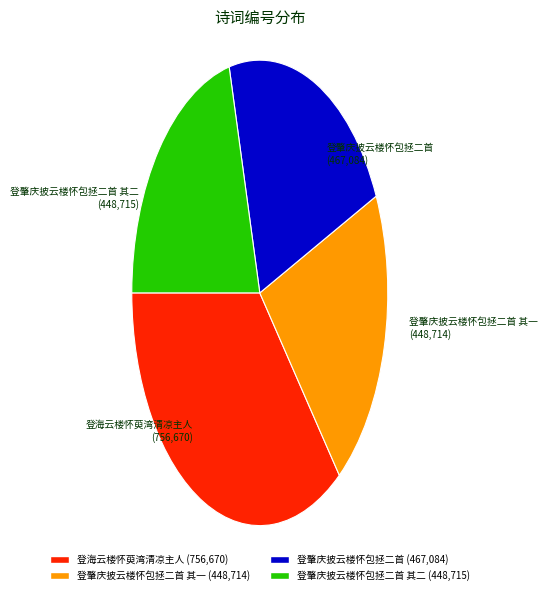

Approximately how many times larger is the value at 登海云楼怀萸湾清凉主人 compared to 登肇庆披云楼怀包拯二首?

1.6